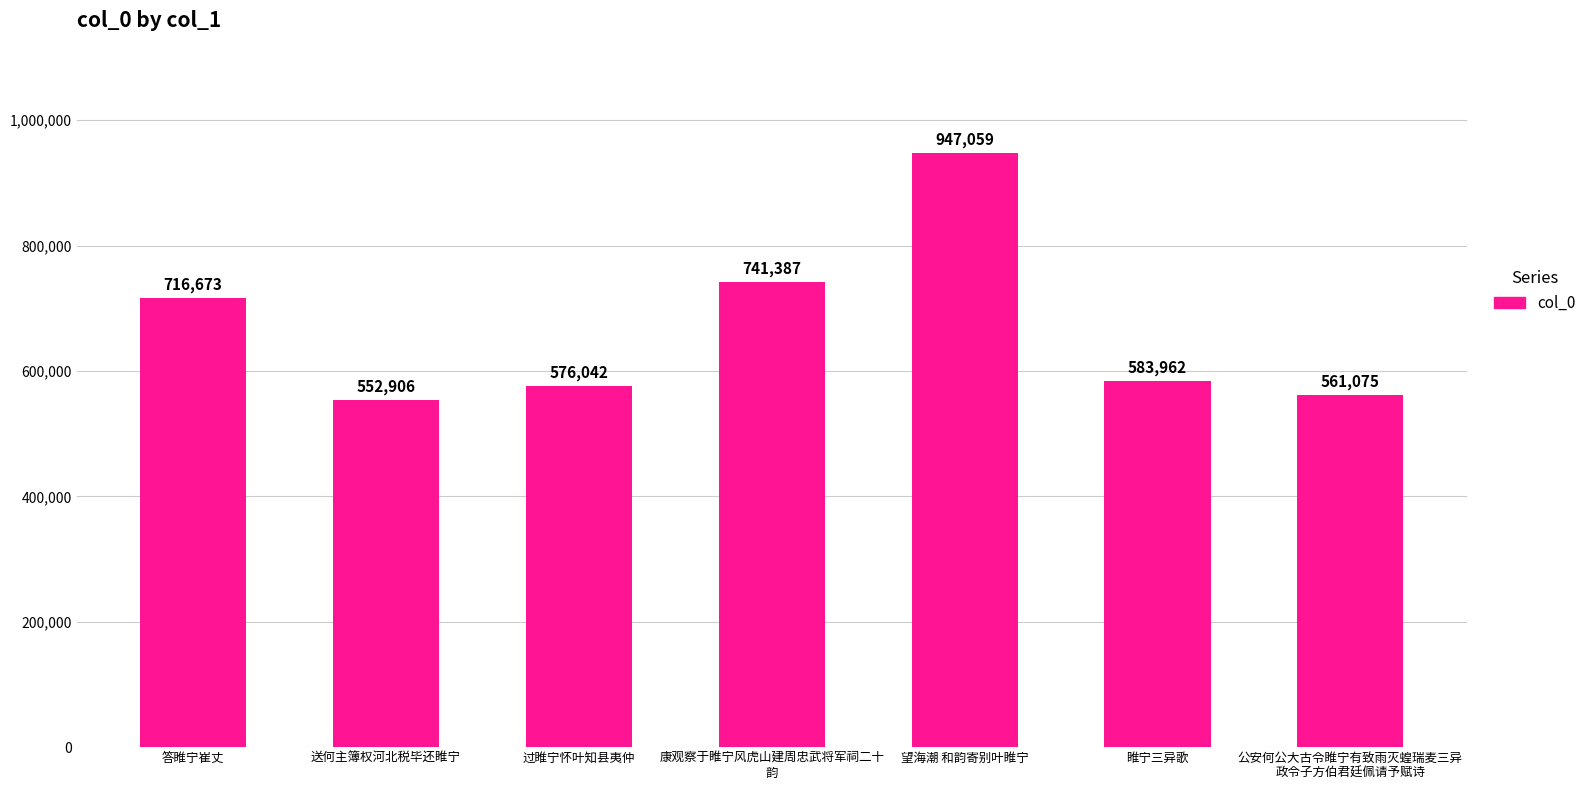

Reading left to right, extract all data points from this chart.

答睢宁崔丈=716673	送何主簿权河北税毕还睢宁=552906	过睢宁怀叶知县夷仲=576042	康观察于睢宁风虎山建周忠武将军祠二十
韵=741387	望海潮 和韵寄别叶睢宁=947059	睢宁三异歌=583962	公安何公大古令睢宁有致雨灭蝗瑞麦三异
政令子方伯君廷佩请予赋诗=561075